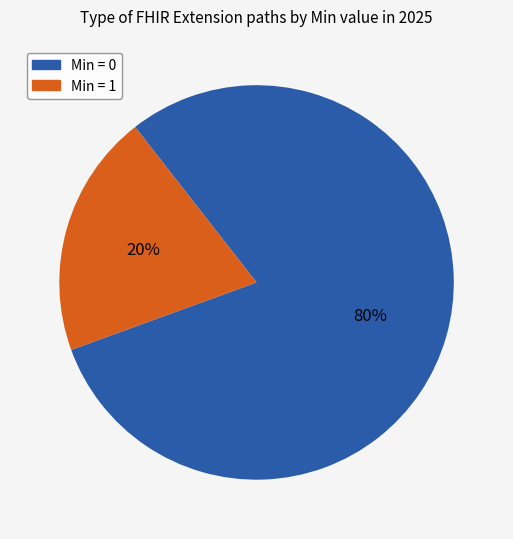

To the nearest percent, what is the average slice percentage?

50%